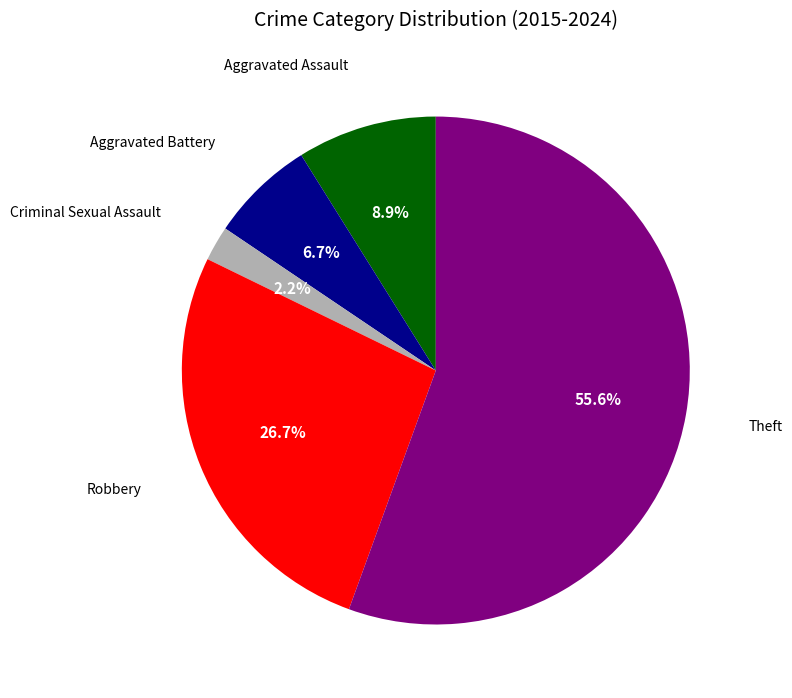

Rank the categories by value from highest to lowest.

Theft, Robbery, Aggravated Assault, Aggravated Battery, Criminal Sexual Assault